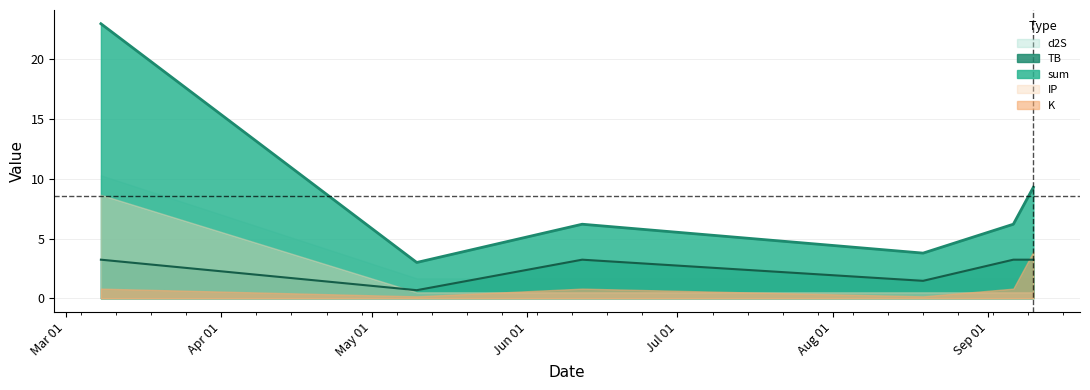

Reading right to left, what are all the values shown in this chart?

sum: 9.3	6.2	3.8	6.2	3.0	23.0
TB: 3.2	3.2	1.5	3.2	0.7	3.2
K: 3.9	0.8	0.2	0.8	0.2	0.8
d2S: 1.7	1.7	1.7	1.7	1.7	10.3
IP: 0.5	0.5	0.5	0.5	0.5	8.7